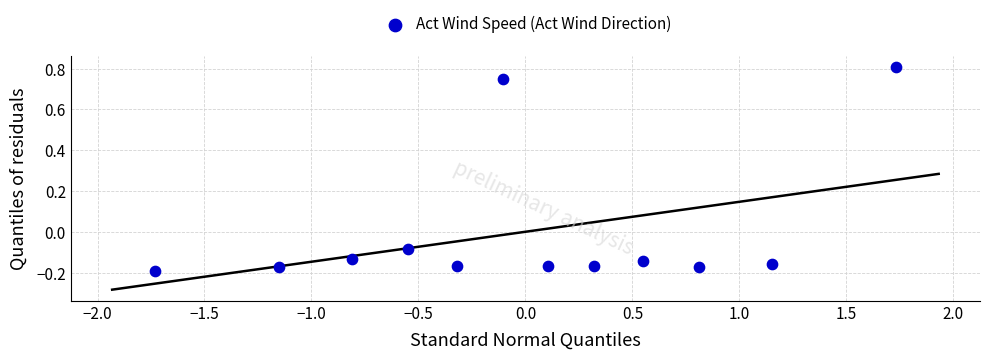

What is the range of X values (max minus min)?

3.5